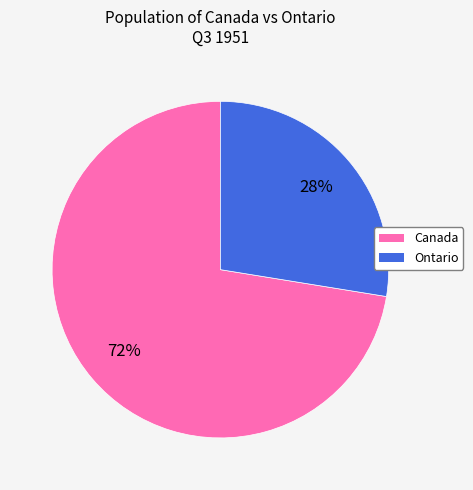

To the nearest percent, what is the average slice percentage?

50%